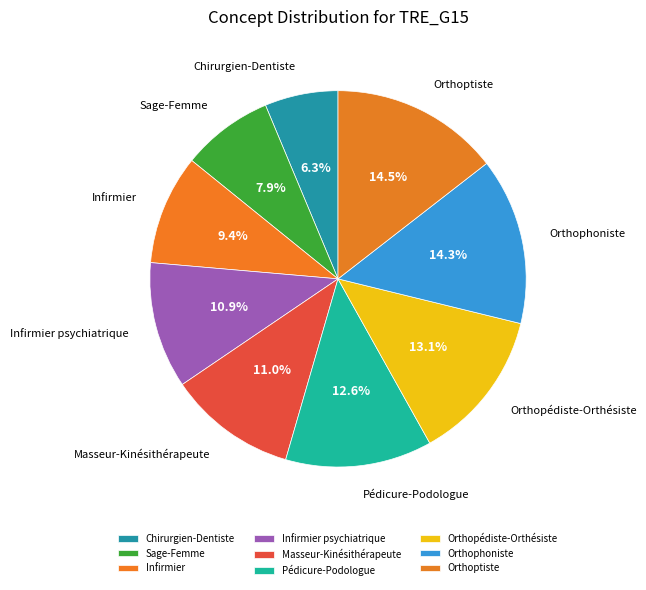

Which has a higher value, Masseur-Kinésithérapeute or Chirurgien-Dentiste?

Masseur-Kinésithérapeute